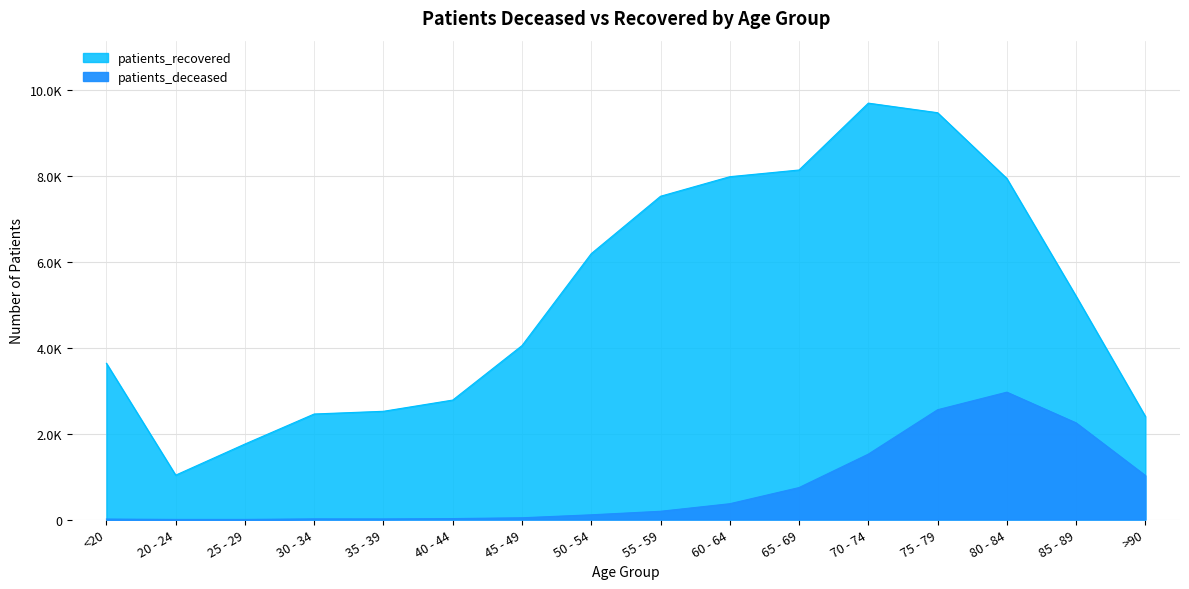

The value of patients_deceased at 75 - 79 is 4086. True or false?

False